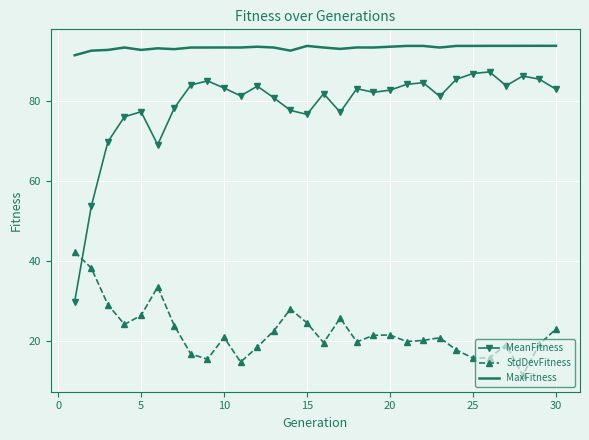

What is the difference between the maximum and minimum values in the StdDevFitness series?

30.9